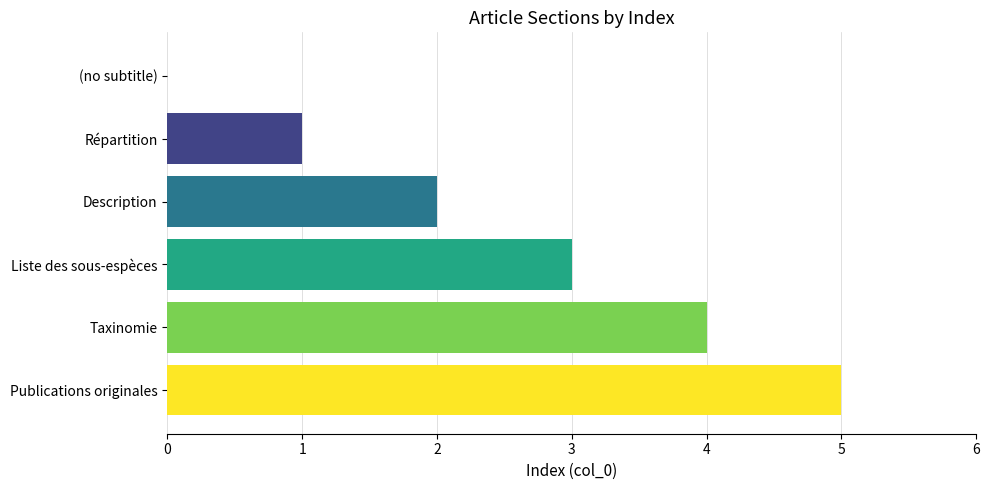

Is it true that the value at Taxinomie is 2?

False